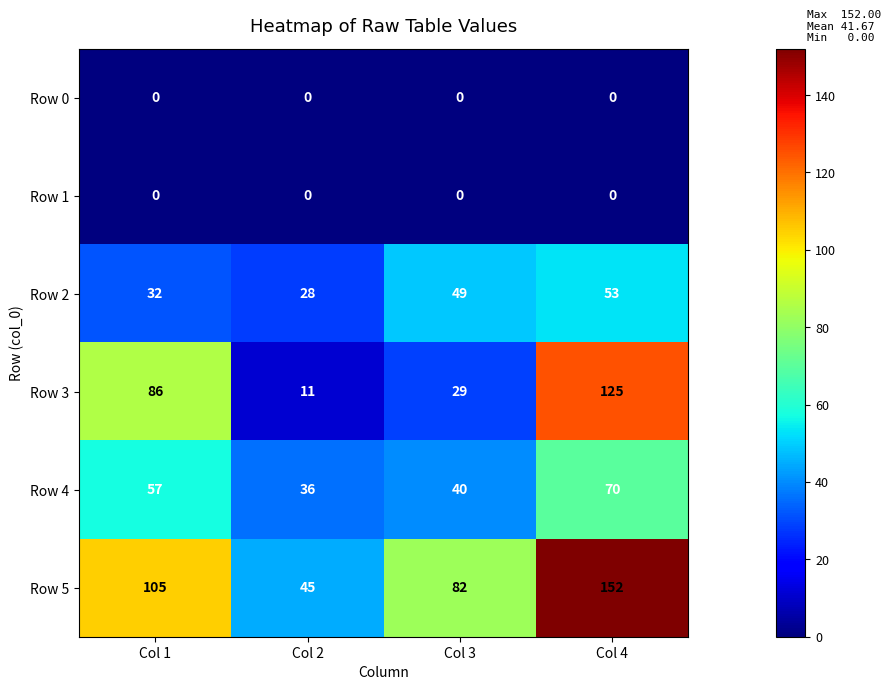

Rank the categories by Row 5 value from lowest to highest.

Col 2, Col 3, Col 1, Col 4